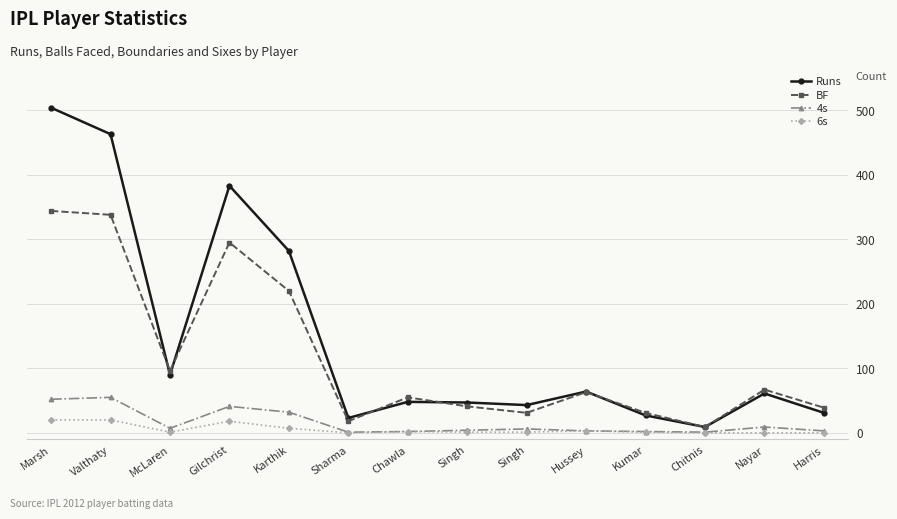

What is the label of the 6th point from the left?

Sharma